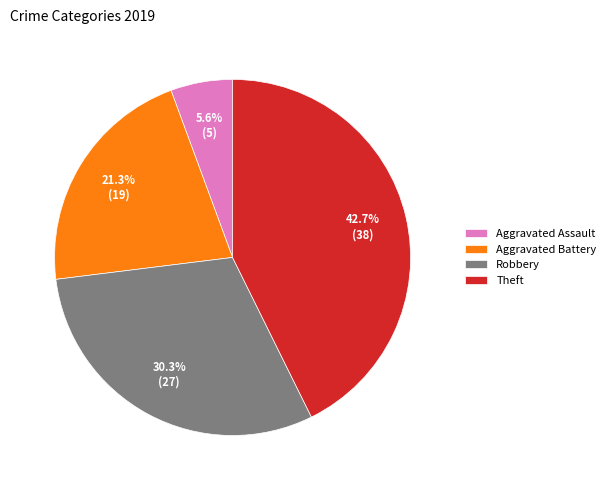

Which slice is the smallest?

Aggravated Assault